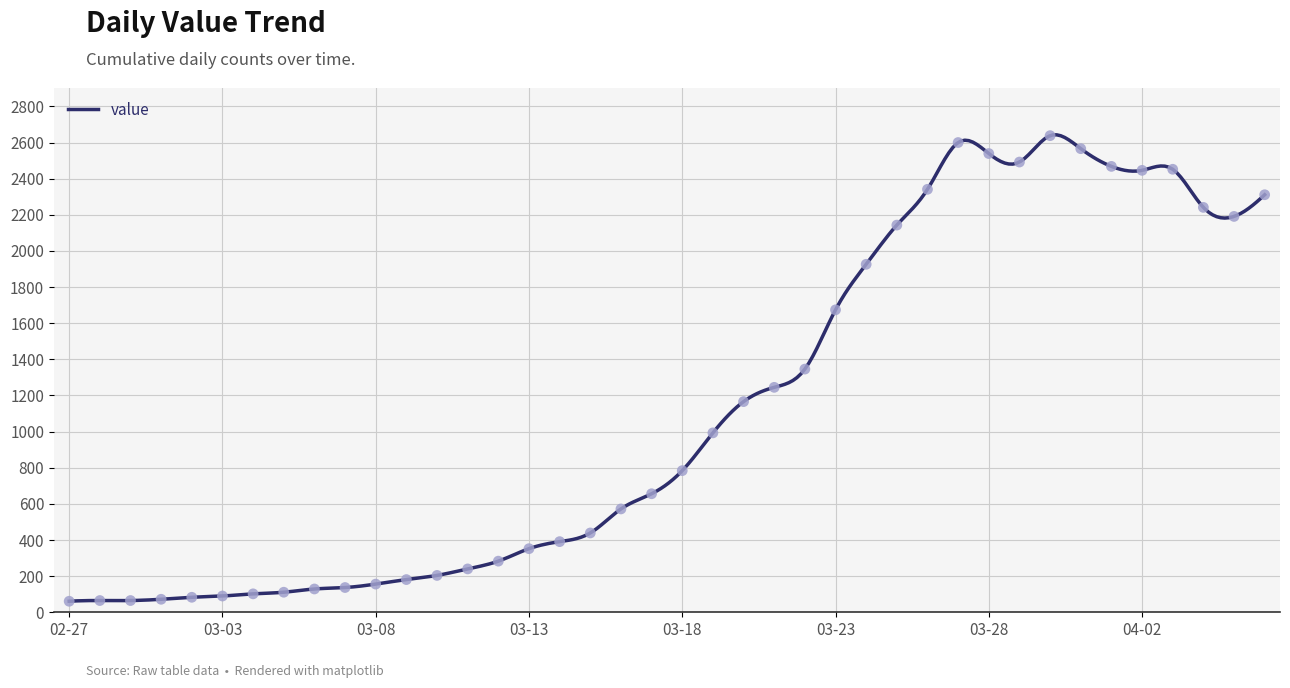

What is the change in value from 02-27 to 03-23?

+1613